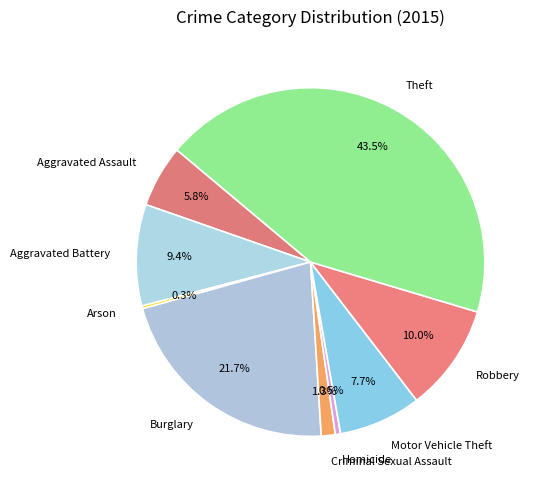

What is the ratio of the value at Robbery to the value at Burglary?

0.5